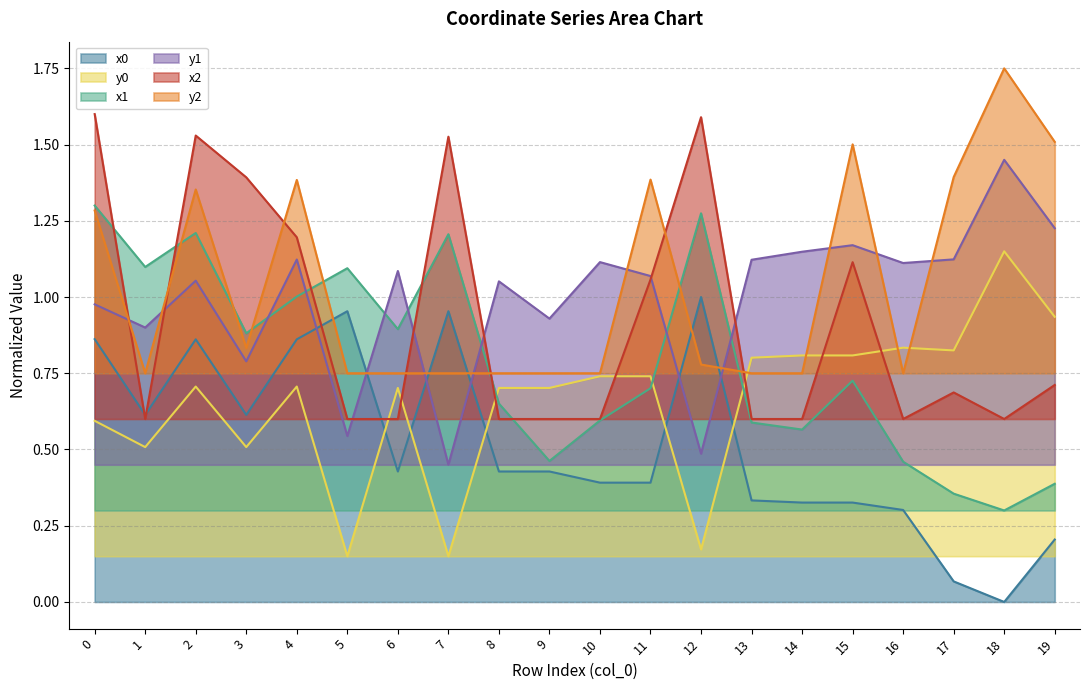

At which label is x0 closest to 0?

18